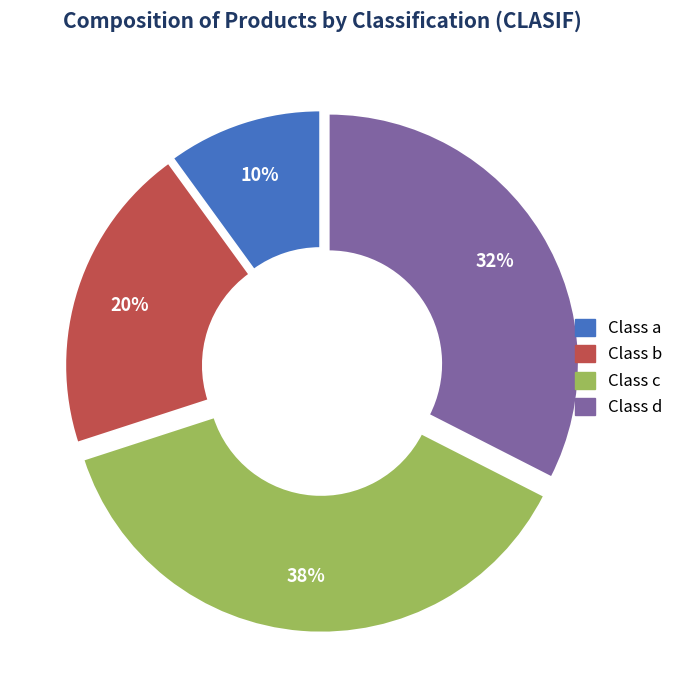

Does Class d represent more than half of the total?

No